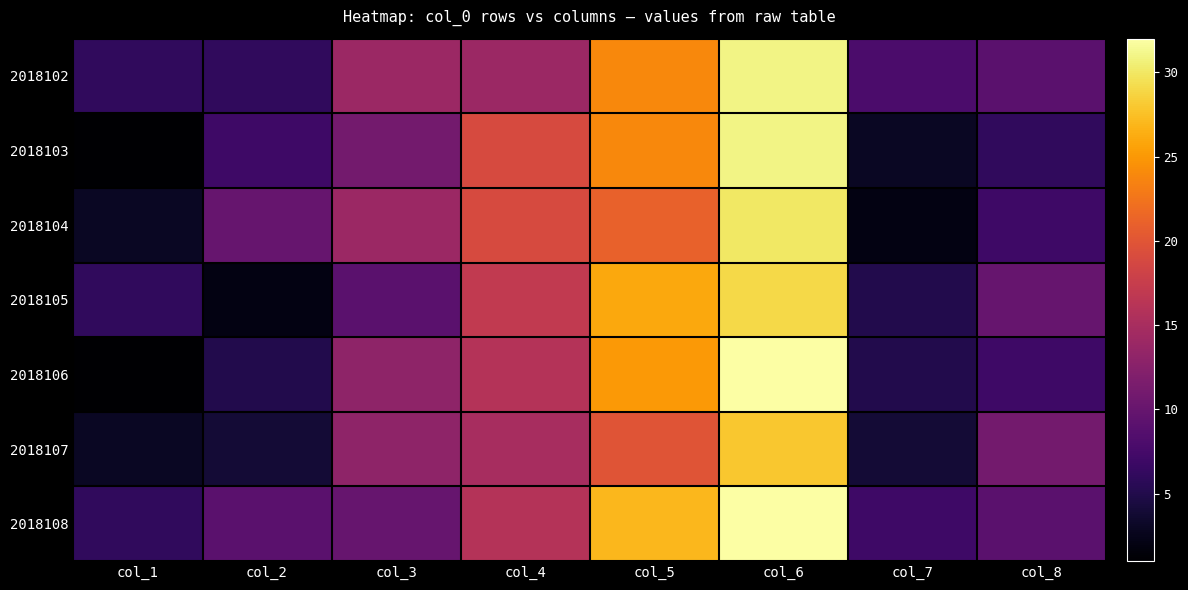

Which has a higher value, col_8 or col_1?

col_8